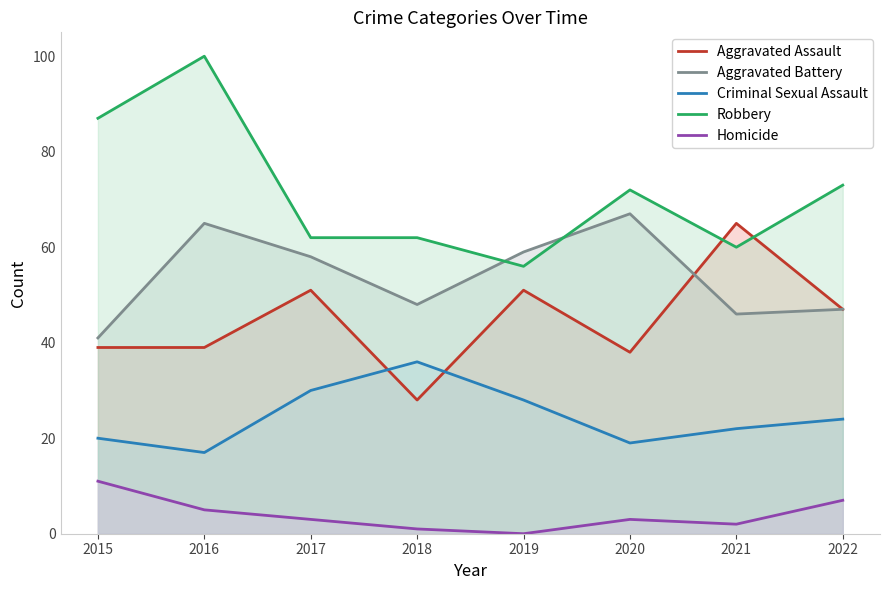

Reading left to right, transcribe all the data shown in this chart.

Aggravated Assault: 39	39	51	28	51	38	65	47
Aggravated Battery: 41	65	58	48	59	67	46	47
Criminal Sexual Assault: 20	17	30	36	28	19	22	24
Robbery: 87	100	62	62	56	72	60	73
Homicide: 11	5	3	1	0	3	2	7